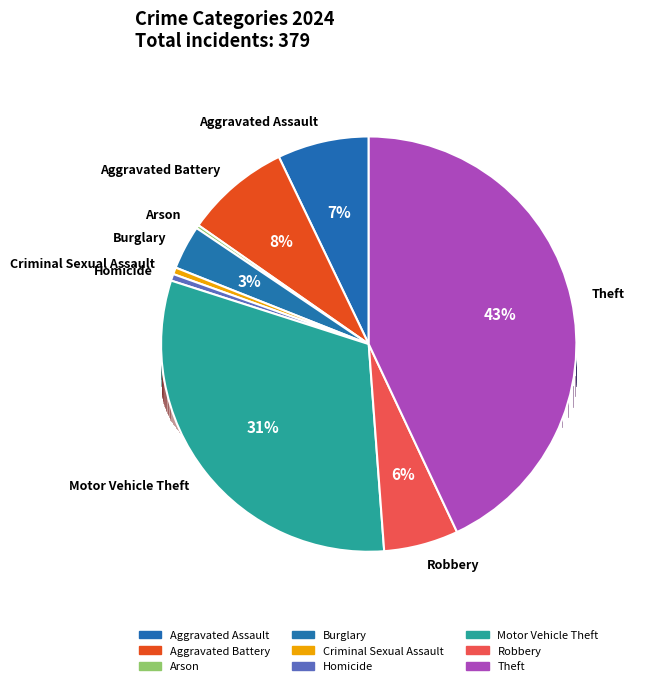

What percentage is the Burglary slice, to the nearest percent?

3%